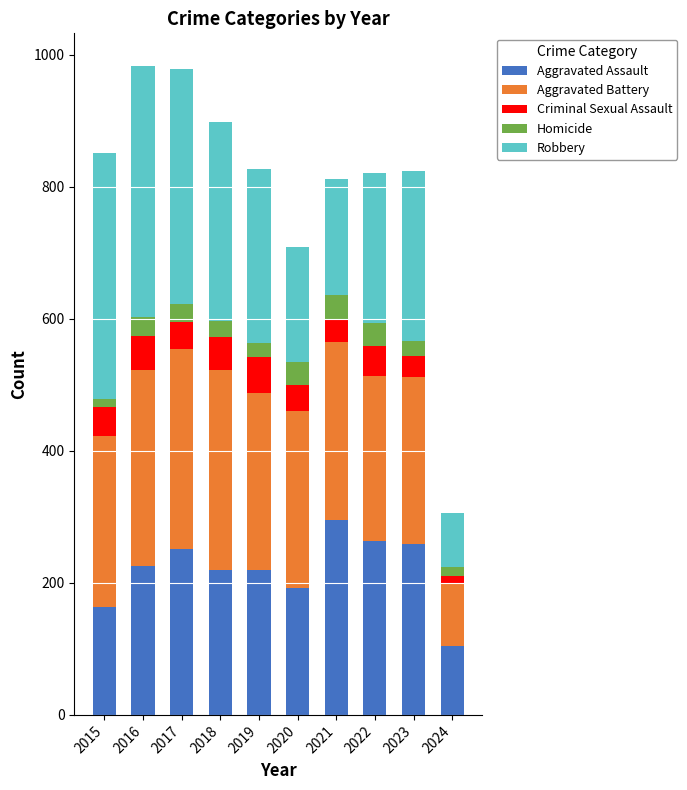

The Aggravated Assault series shows 136 at 2019. True or false?

False